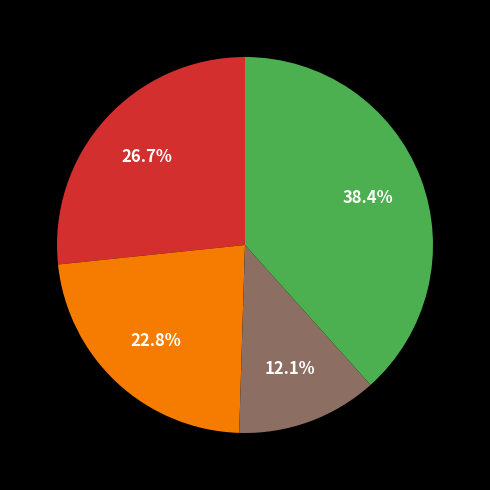

Does any single category account for the majority?

No